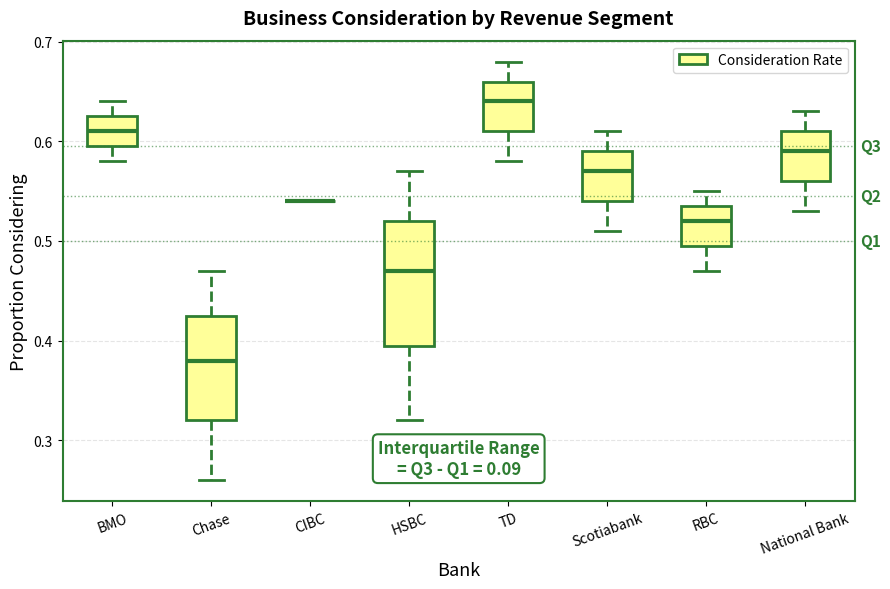

Where is the upper edge of the box for HSBC on the y-axis? The values are not printed on the chart, so give them approximately, as read against the axis.

0.52